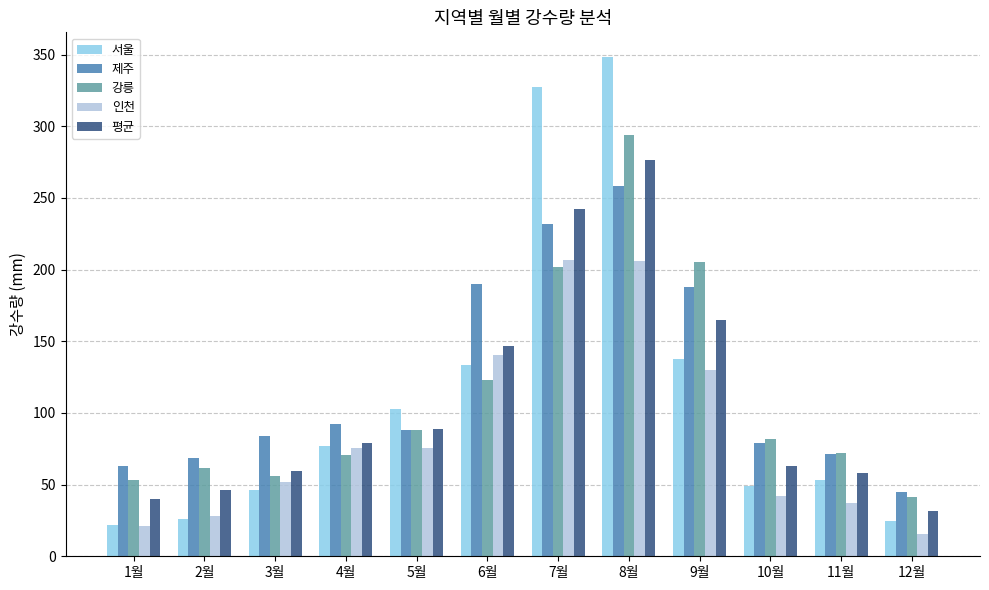

What is the value of the 인천 bar at the 4th from the left?

75.4